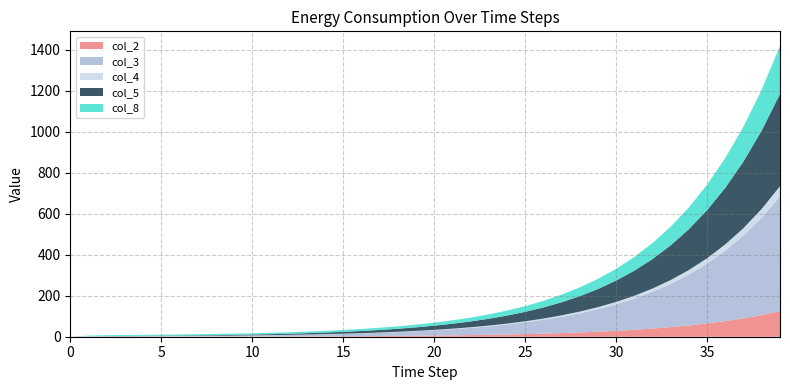

What is the highest value of the col_2 series?

124.5